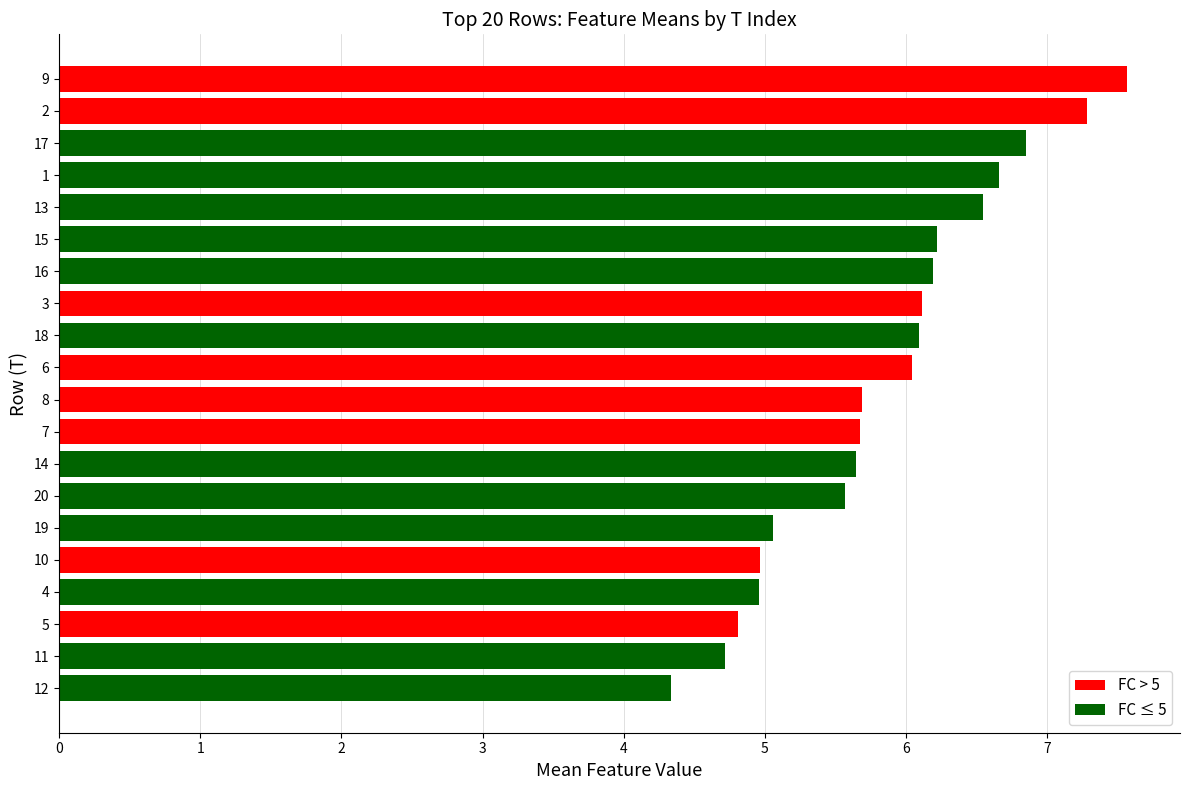

How many data points are less than 6?

10